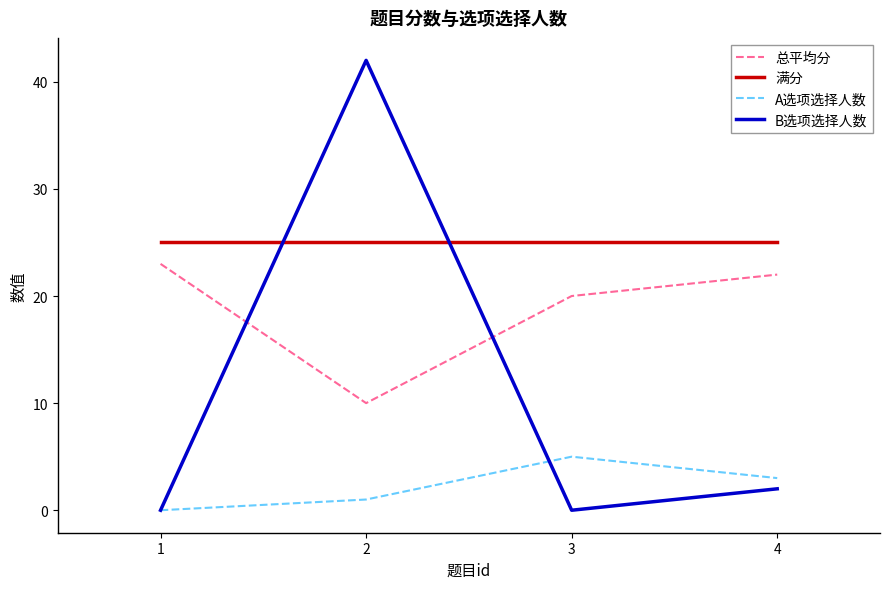

What is the lowest value of the 总平均分 series?

10